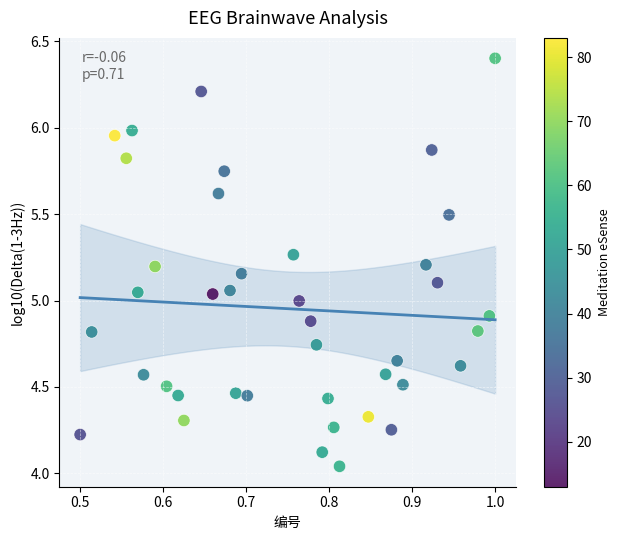

What is the range of Y values (max minus min)?

2.4